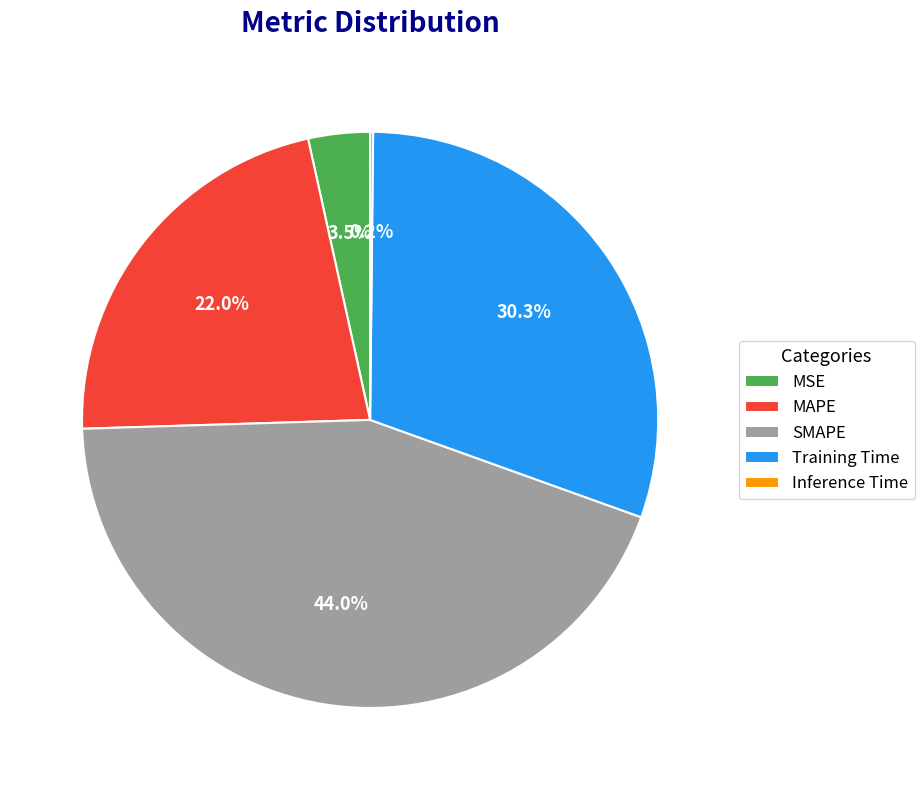

Which category has the biggest portion of the pie?

SMAPE